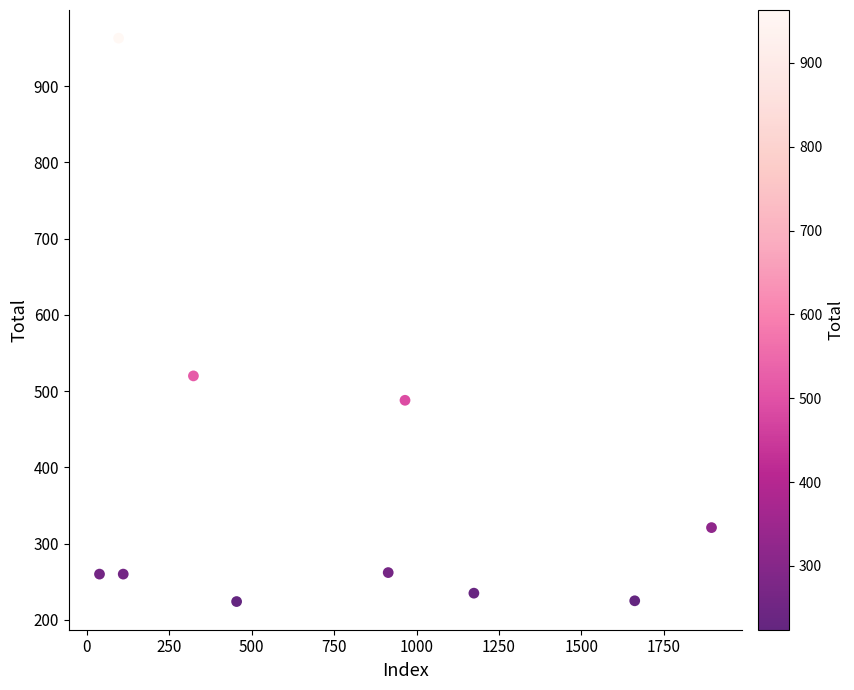

What is the average X value?

763